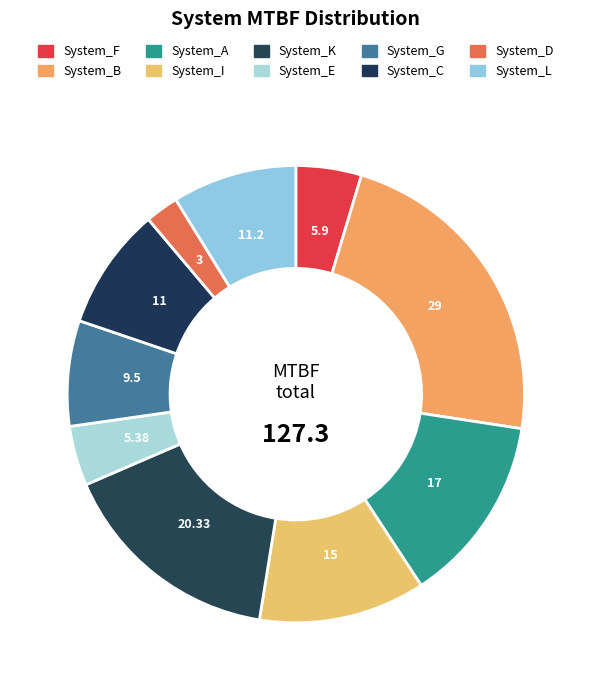

What percentage is the System_C slice, to the nearest percent?

9%